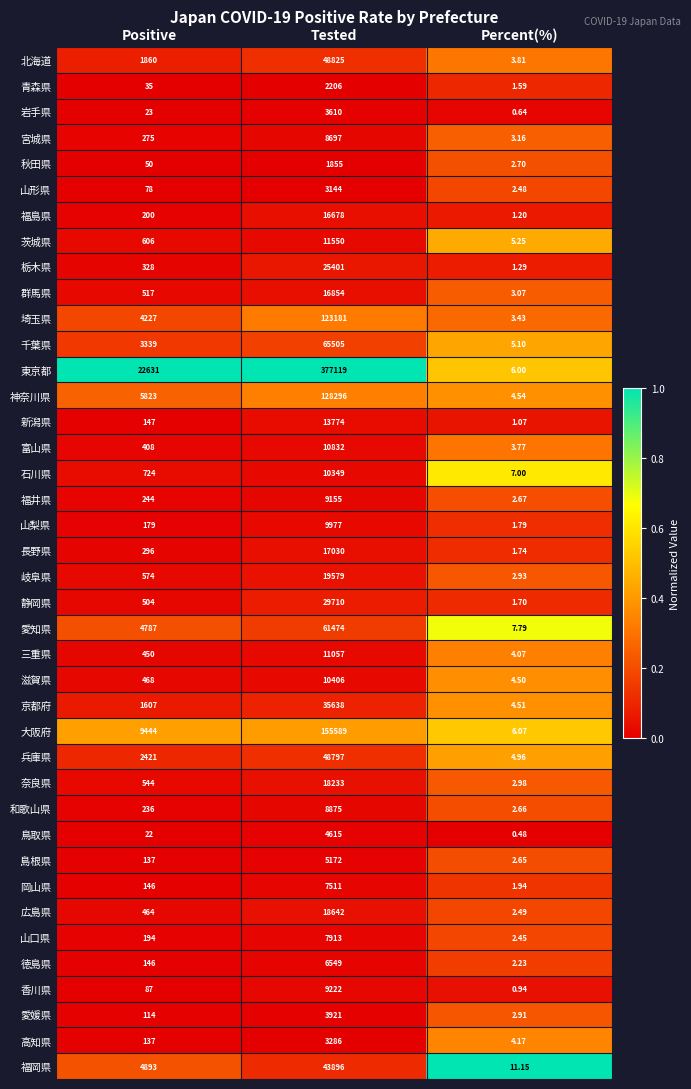

At which category is the sum across all series the highest?

Tested